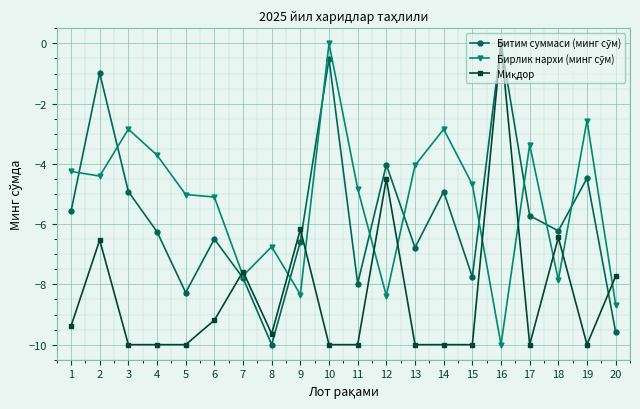

How many series are shown in this chart?

3